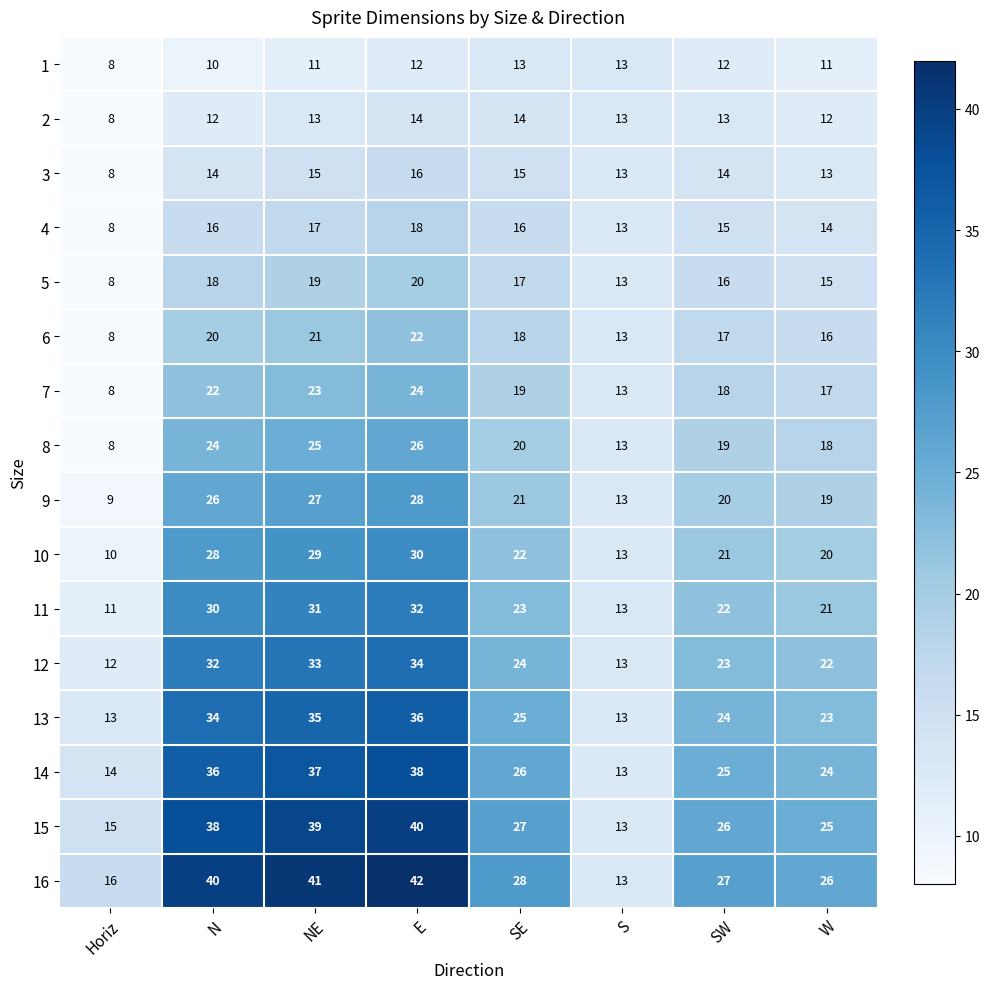

What is the highest value of the 3 series?

16